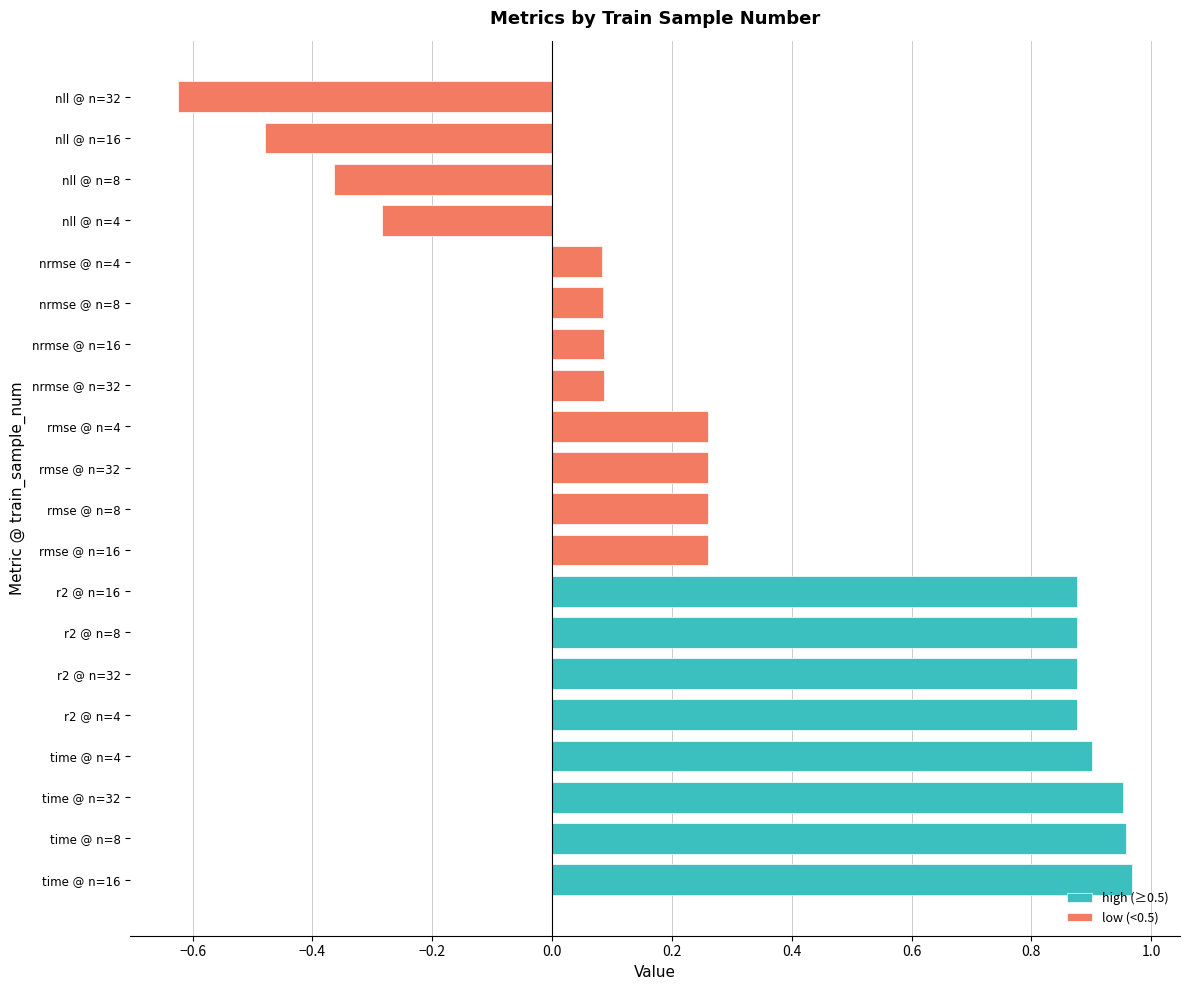

Which has a higher value, 8 or 16?

16